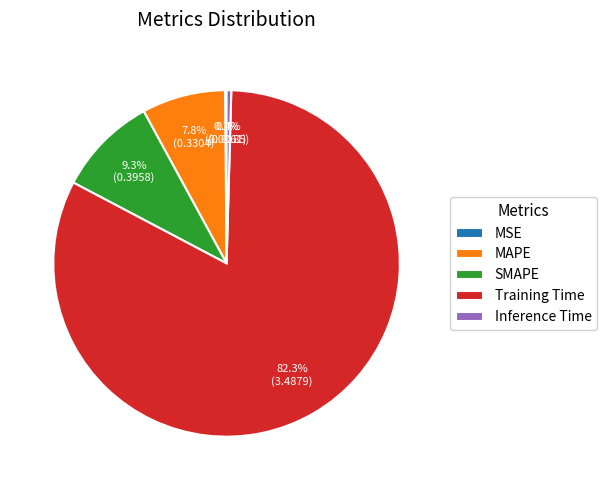

Is the sum of SMAPE and Training Time greater than half?

Yes